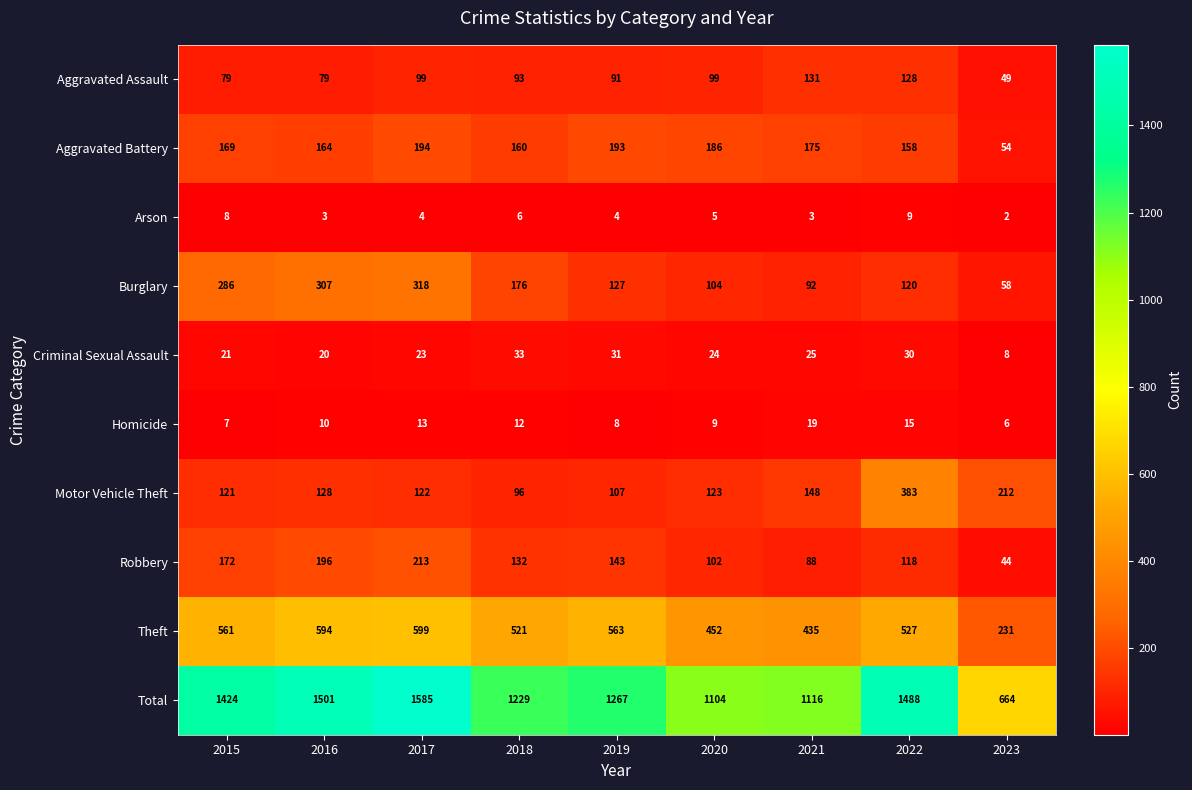

Is it true that Total equals 664 at 2023?

True